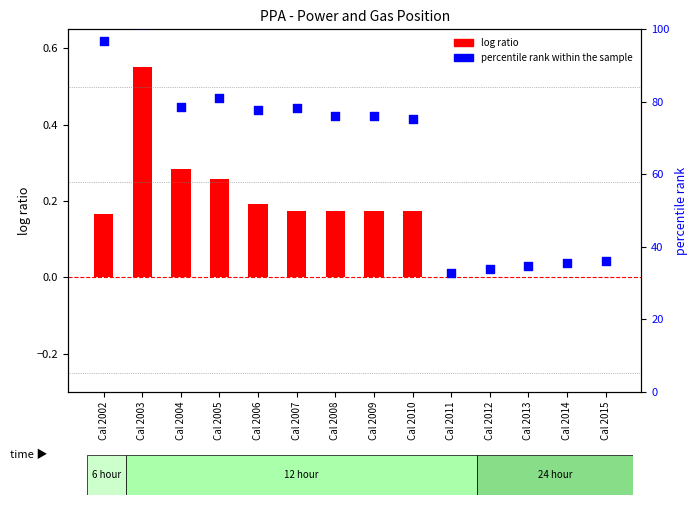

Is the value of percentile rank within the sample at Cal 2008 greater than the value of log ratio at Cal 2014?

Yes